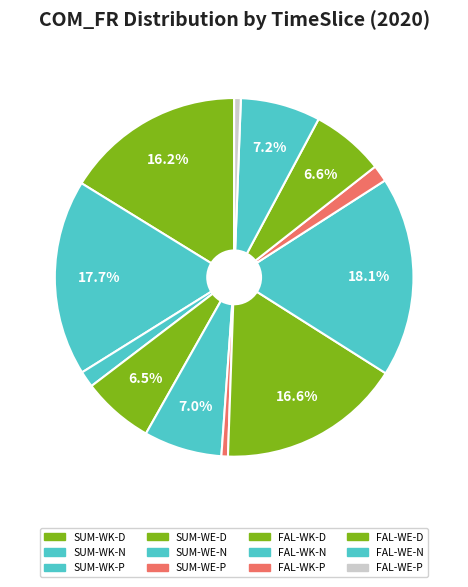

How many slices are in this pie chart?

12